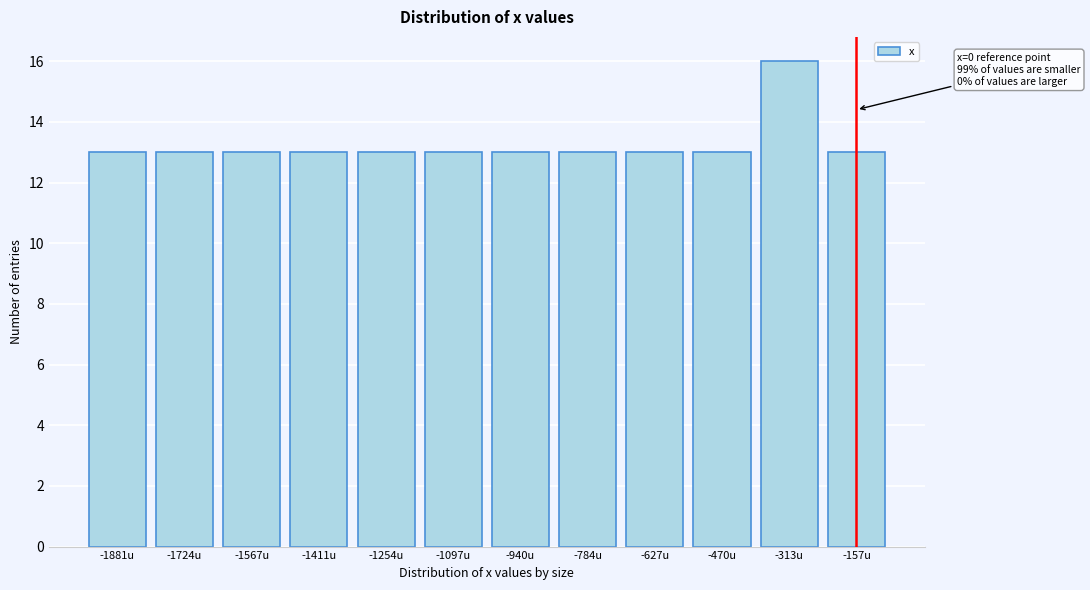

Reading left to right, transcribe all the data shown in this chart.

-1881u=13	-1724u=13	-1567u=13	-1411u=13	-1254u=13	-1097u=13	-940u=13	-784u=13	-627u=13	-470u=13	-313u=16	-157u=13